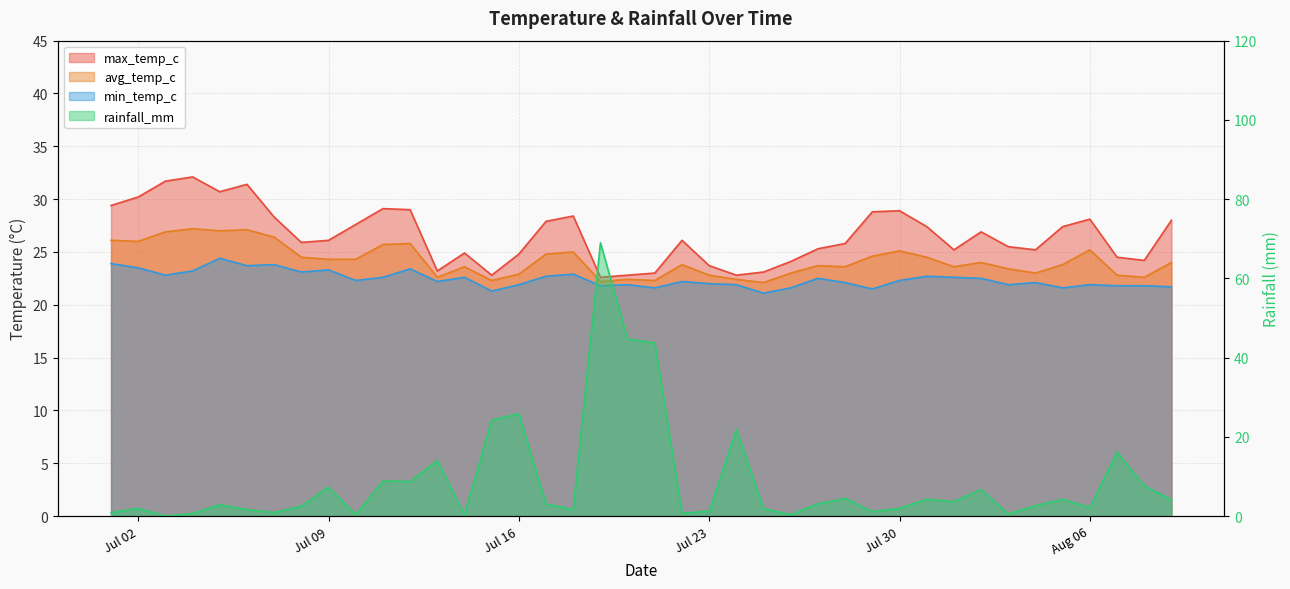

What is the lowest value of the min_temp_c series?

21.1